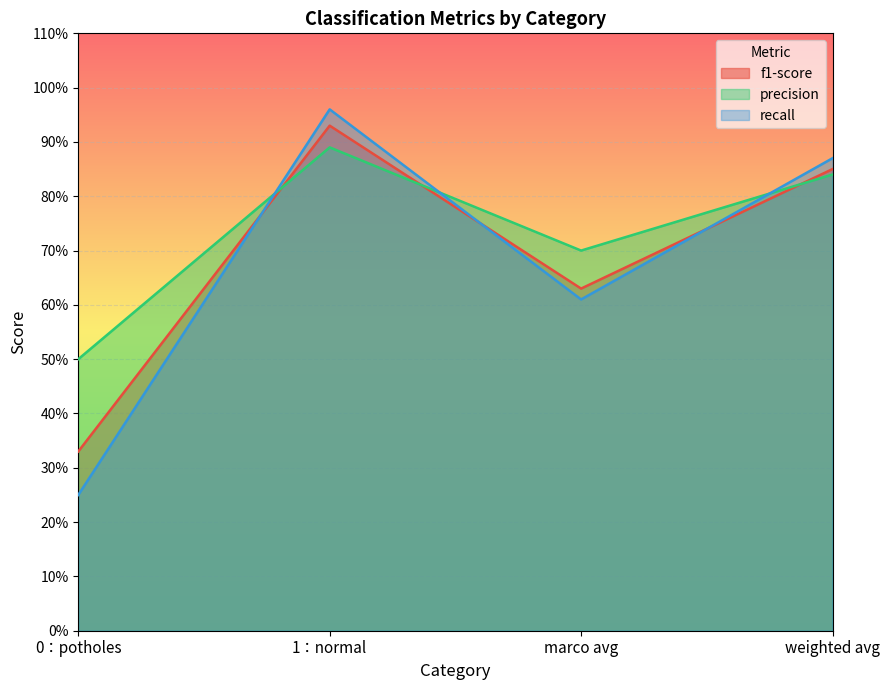

How many data points does each series have?

4